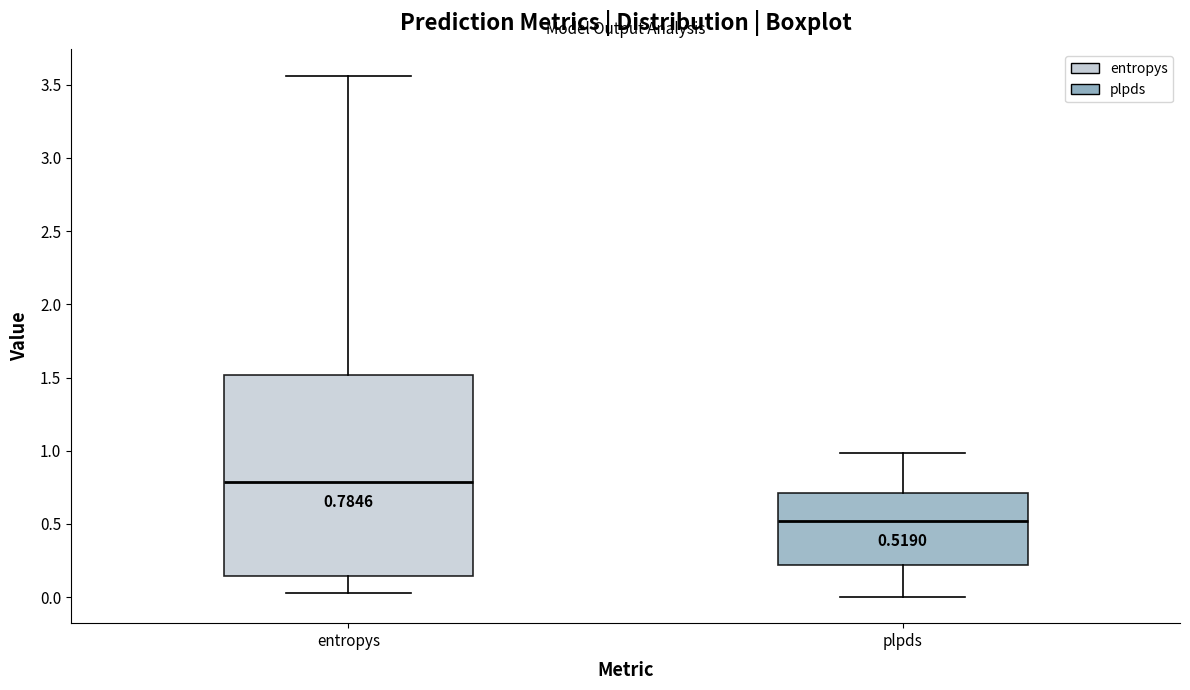

Which box's median line is the highest?

entropys